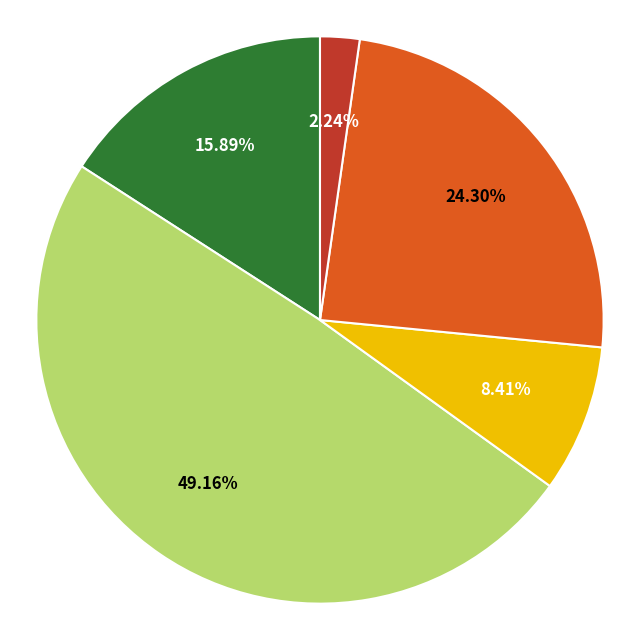

How many segments does this pie chart have?

5